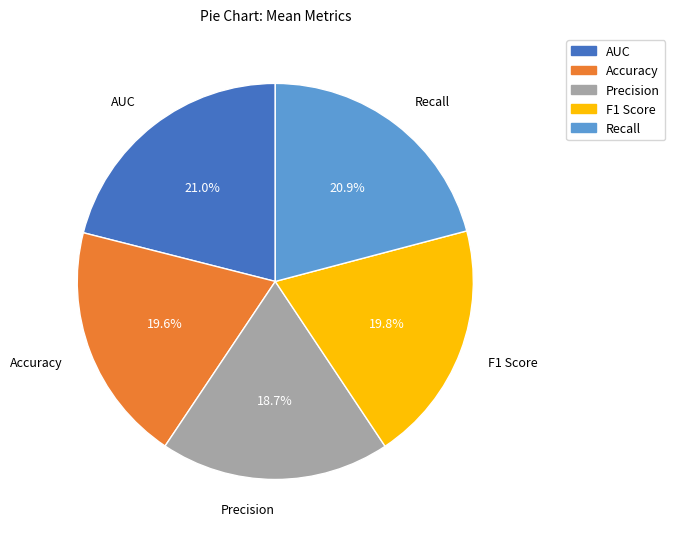

The AUC slice represents 21% of the pie. True or false?

True